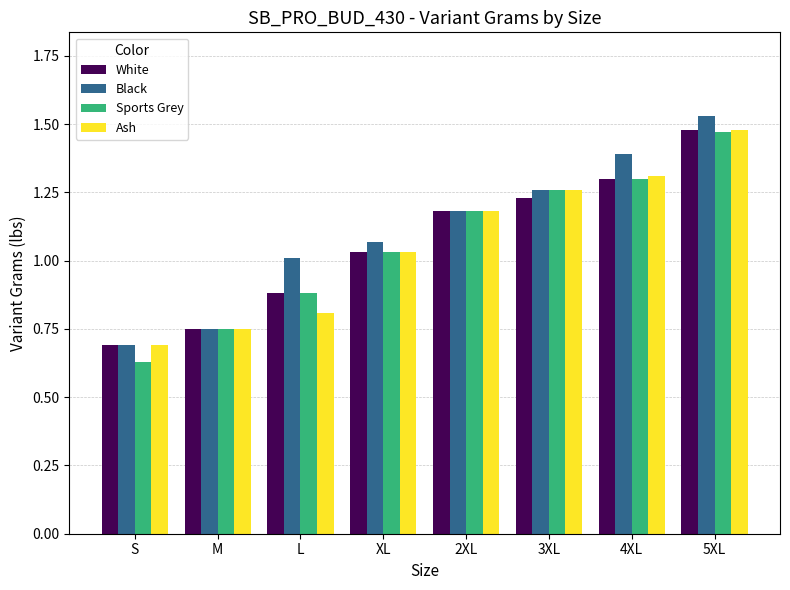

Rank the categories by White value from highest to lowest.

5XL, 4XL, 3XL, 2XL, XL, L, M, S